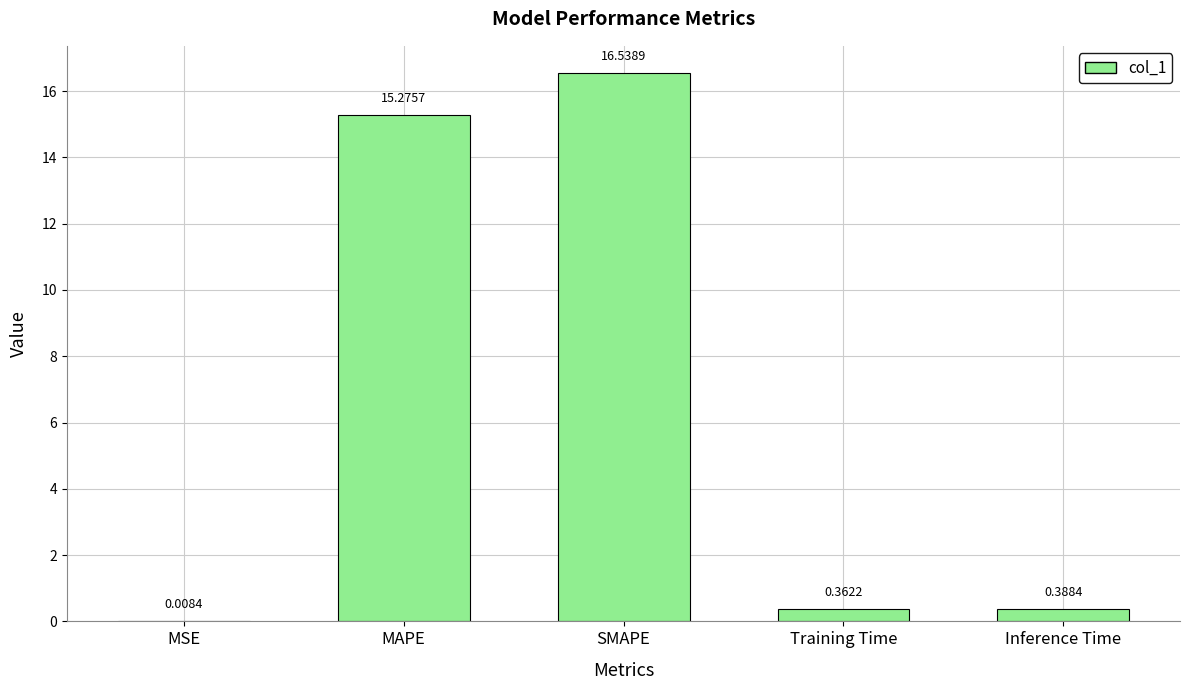

Is it true that the value at SMAPE is 16.5?

True